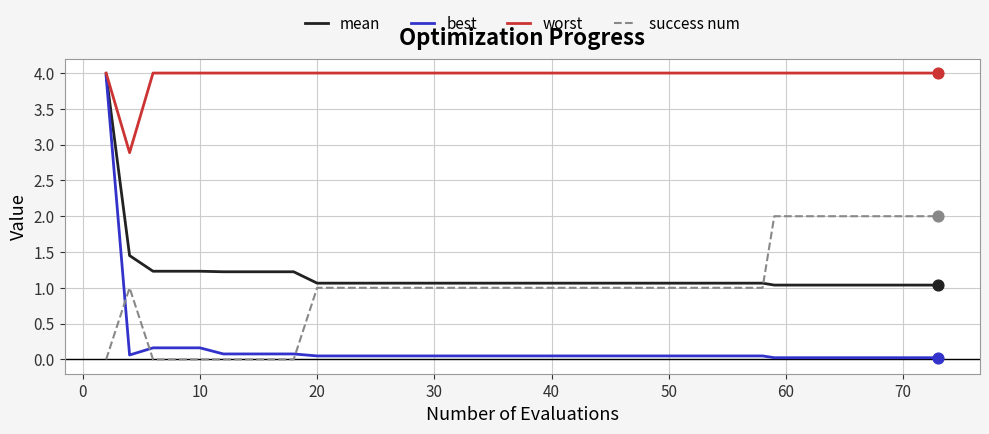

Which series has the widest spread of values?

best